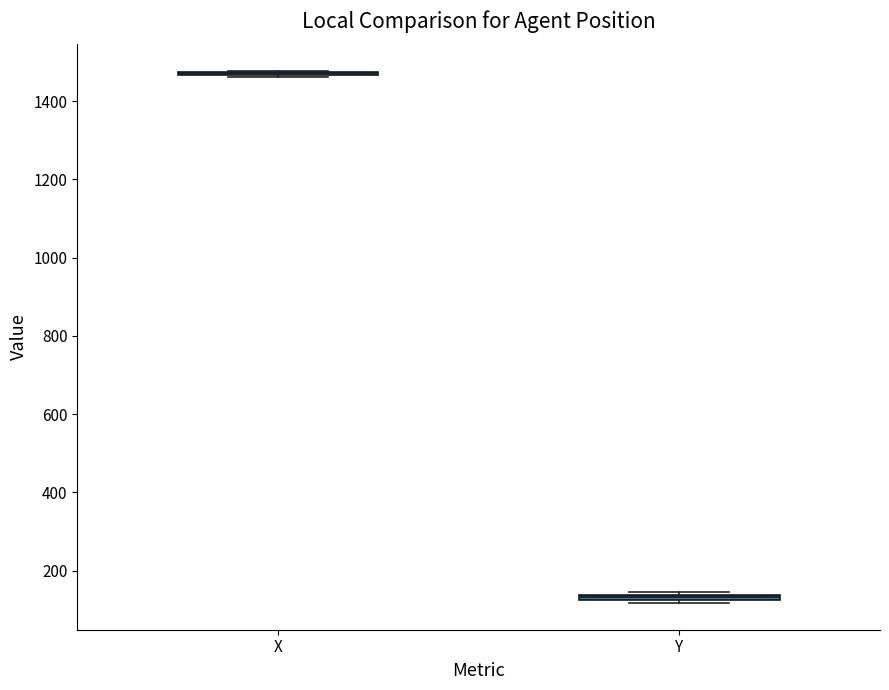

Where is the upper edge of the box for Y on the y-axis? The values are not printed on the chart, so give them approximately, as read against the axis.

140